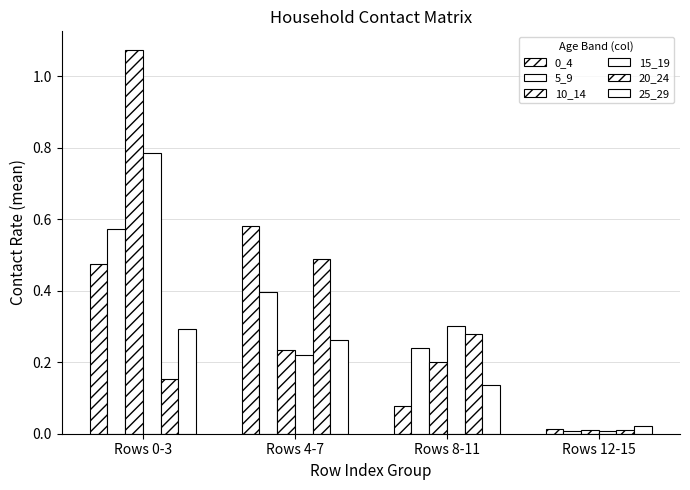

Does the chart contain any negative values?

No